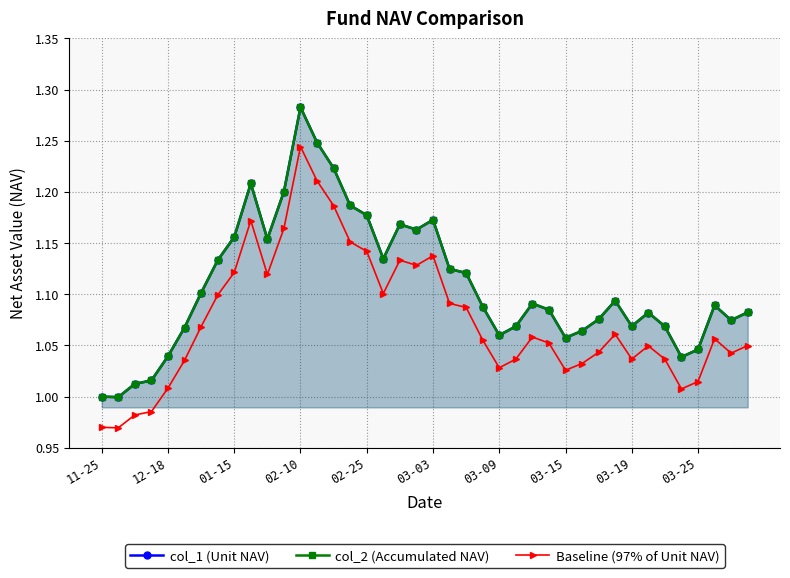

What is the smallest value displayed?

1.0